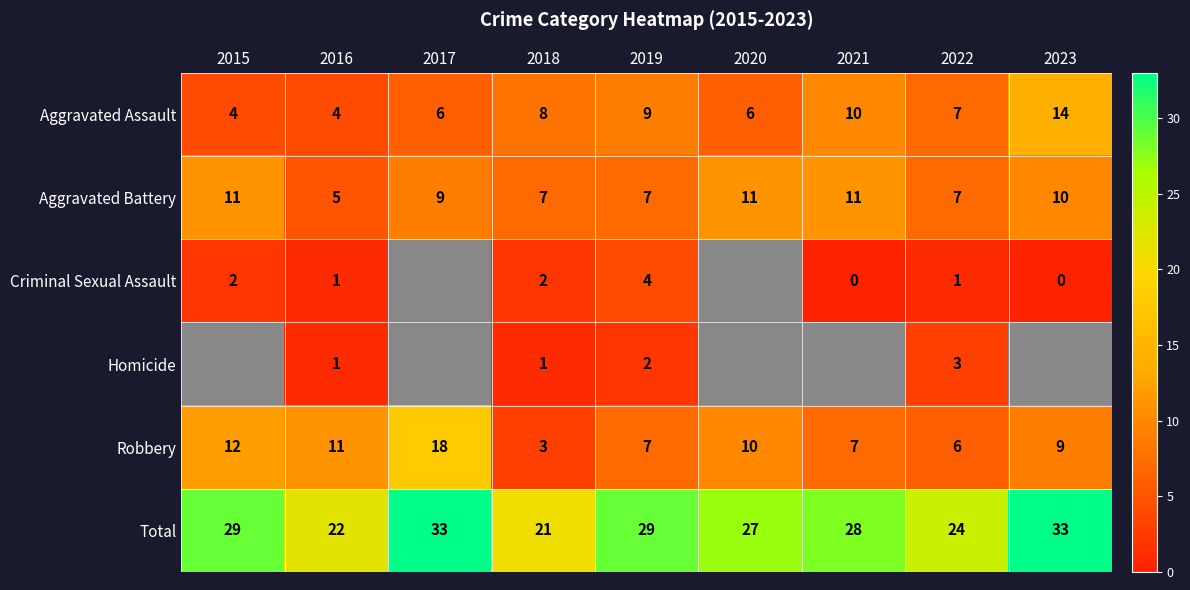

What is the difference between the Aggravated Assault values at 2019 and 2020?

3